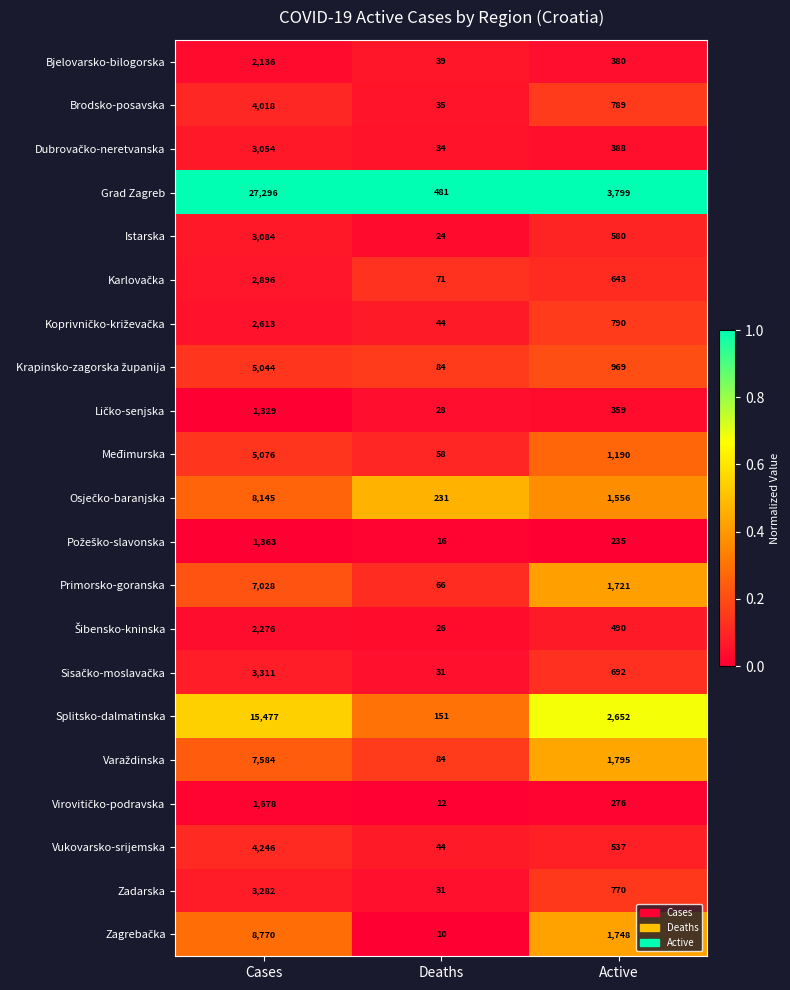

What is the highest value of the Međimurska series?

5076